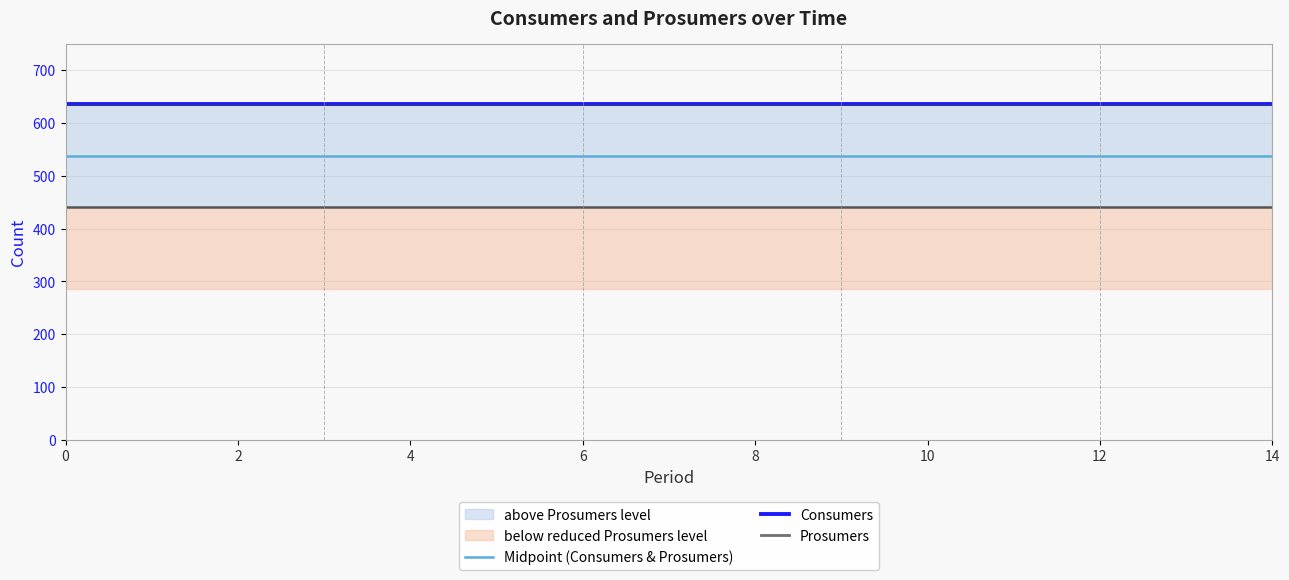

Reading right to left, what are all the values shown in this chart?

Midpoint (Consumers & Prosumers): 537.5	537.5	537.5	537.5	537.5	537.5	537.5	537.5	537.5	537.5	537.5	537.5	537.5	537.5	537.5
Consumers: 635.0	635.0	635.0	635.0	635.0	635.0	635.0	635.0	635.0	635.0	635.0	635.0	635.0	635.0	635.0
Prosumers: 440.0	440.0	440.0	440.0	440.0	440.0	440.0	440.0	440.0	440.0	440.0	440.0	440.0	440.0	440.0